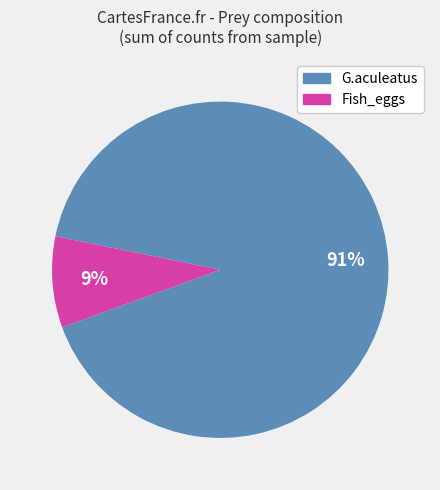

Which category accounts for the majority?

G.aculeatus